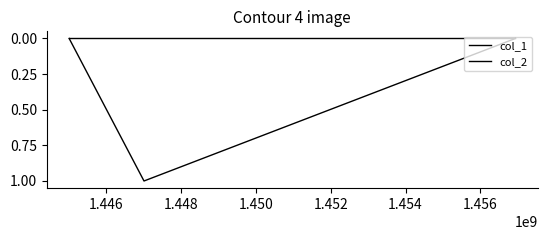

List the series in order of their overall mean, lowest first.

col_2, col_1